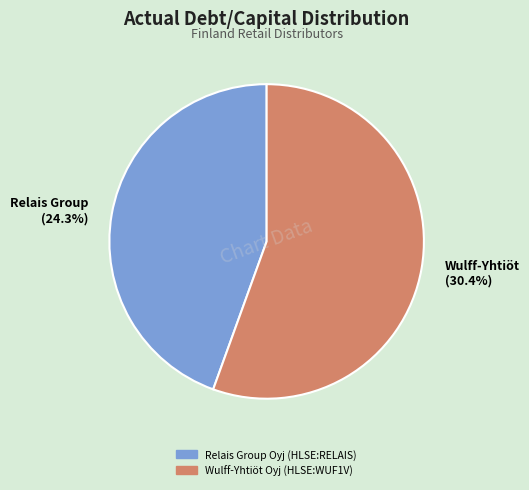

True or false: Wulff-Yhtiöt Oyj (HLSE:WUF1V) accounts for 67% of the total.

False